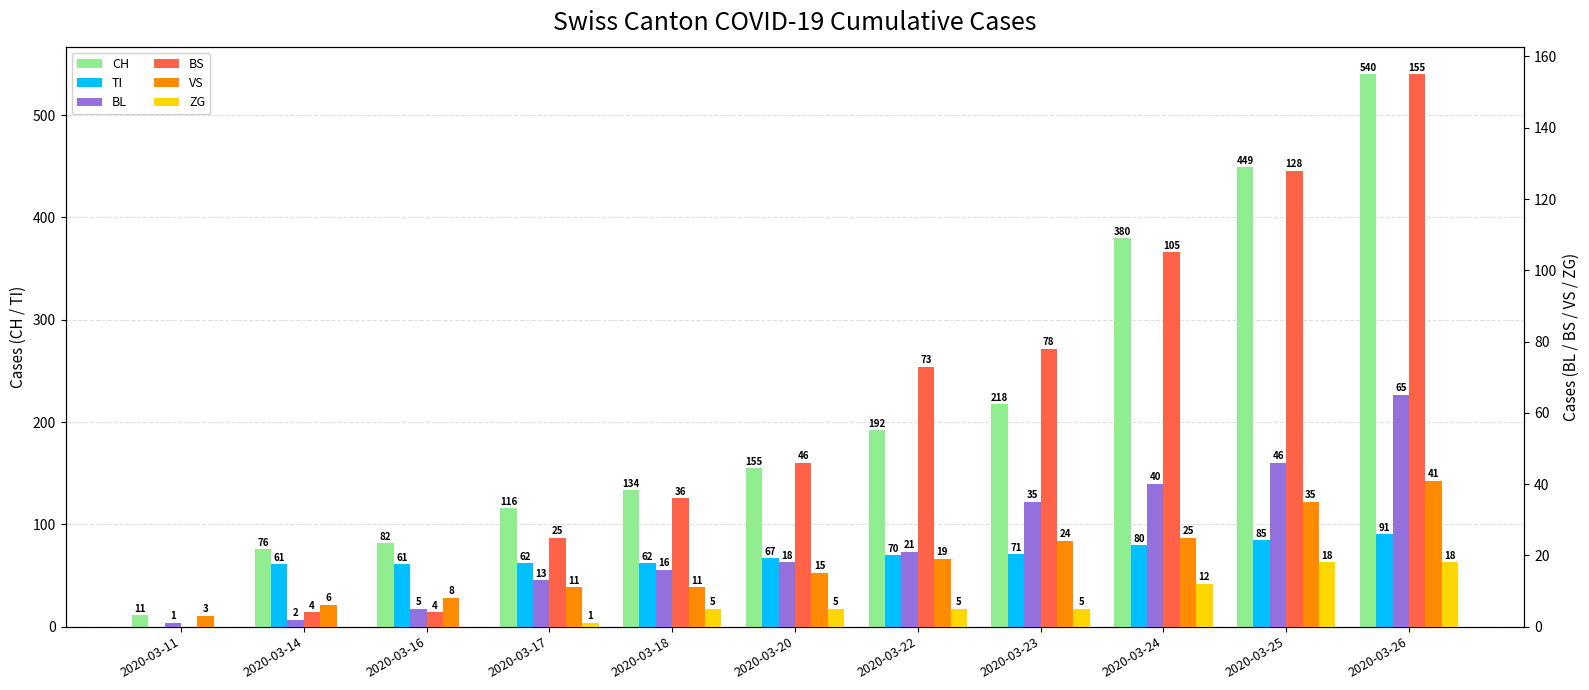

Rank the series by their maximum value, from lowest to highest.

ZG, VS, BL, TI, BS, CH